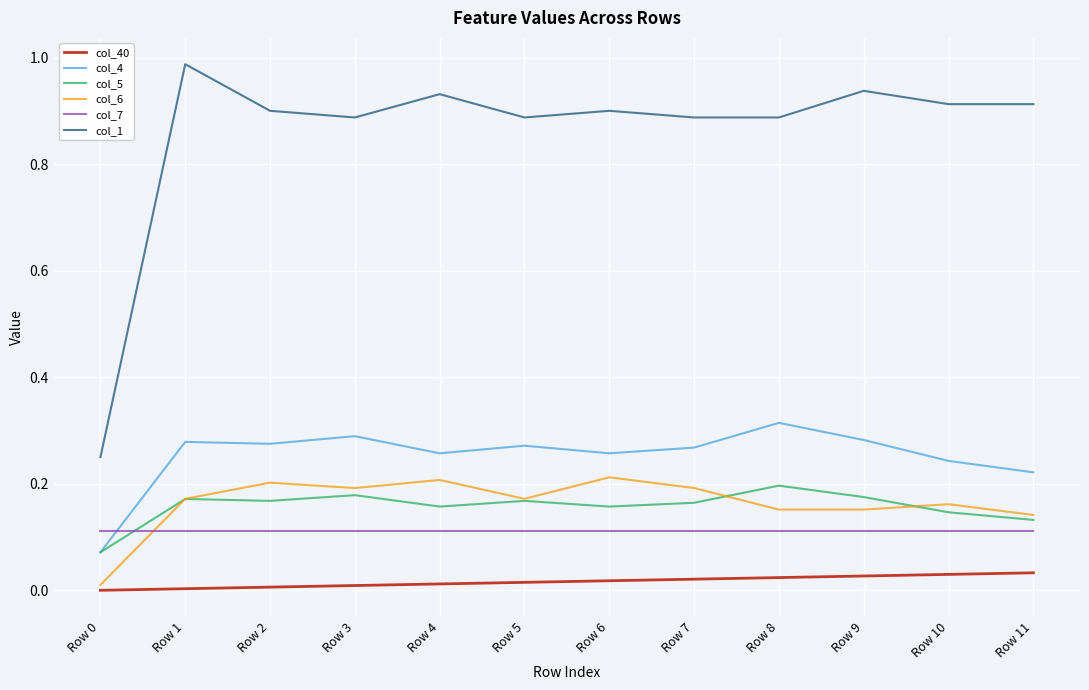

Is it true that col_40 equals 0.0 at Row 3?

True